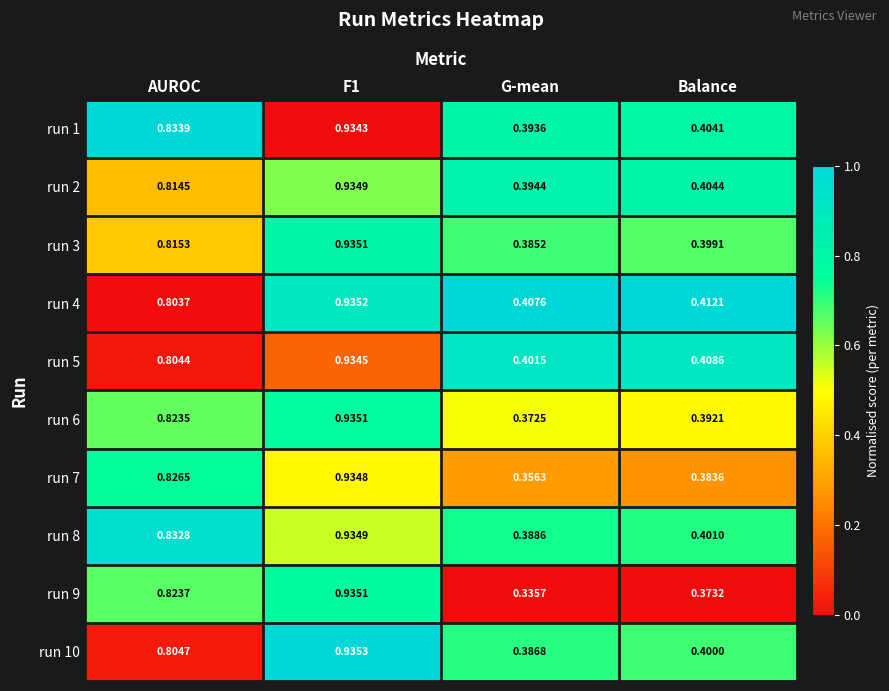

Is the value of run 6 at Balance greater than the value of run 3 at G-mean?

Yes